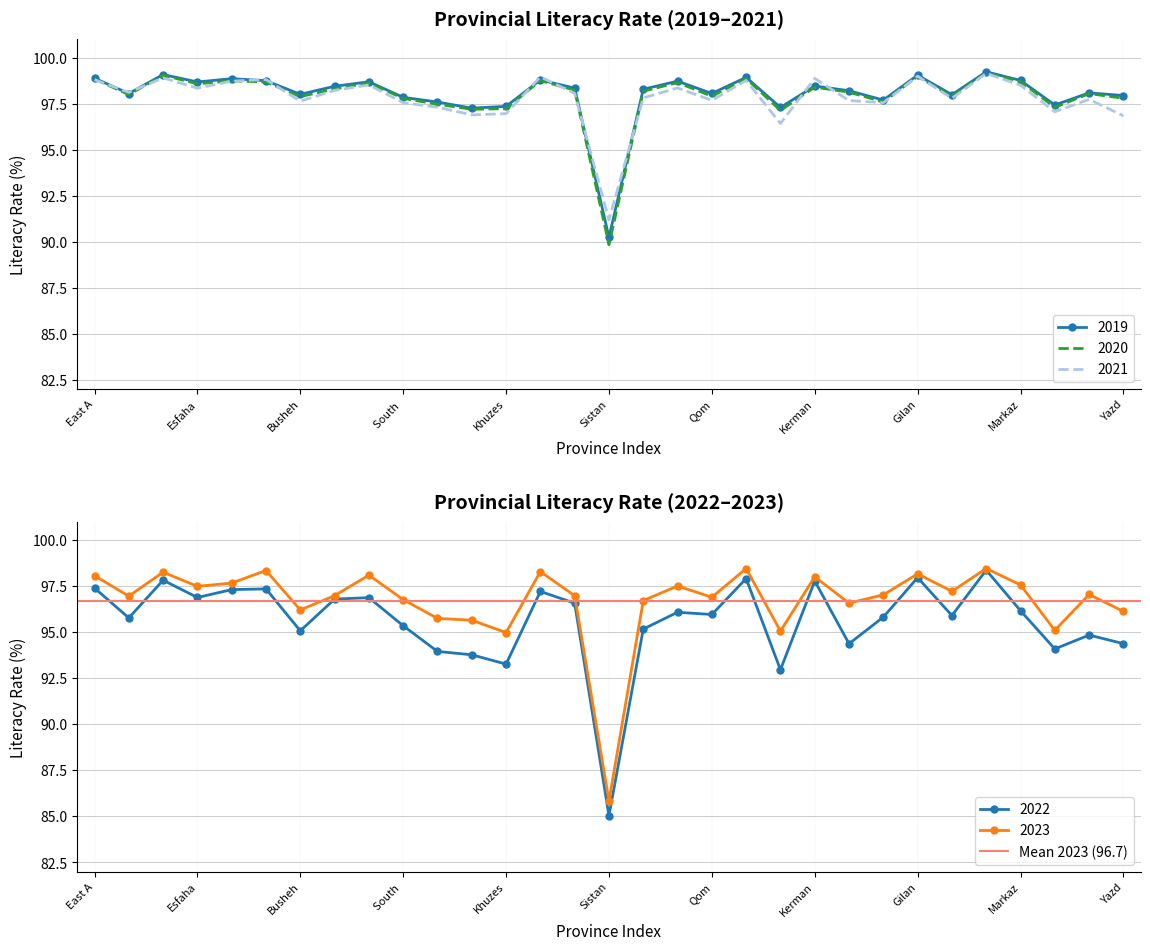

What position from the right is Hormozgan?

3